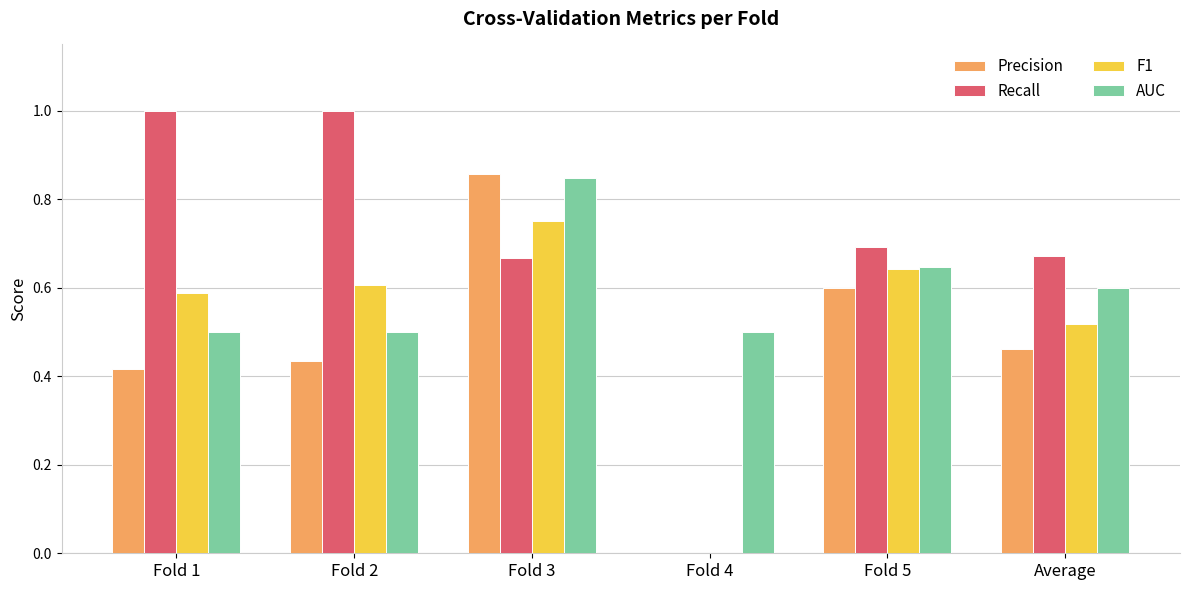

What is the sum of all F1 values?

3.1